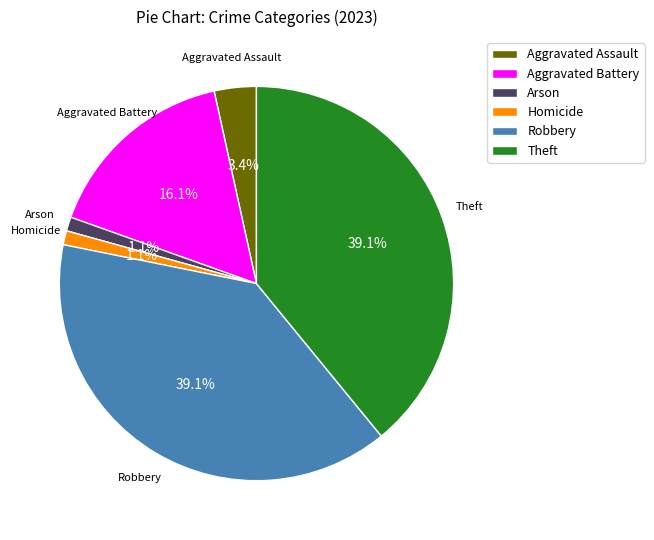

To the nearest percent, what is the difference between the largest and smallest slice percentages?

38%